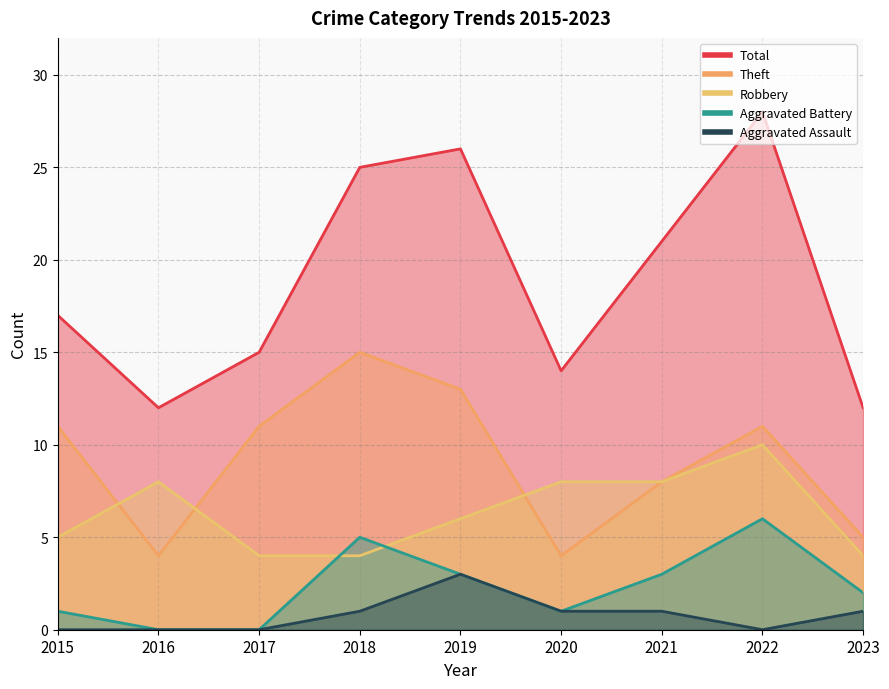

What is the spread (max minus min) of values at 2018?

24